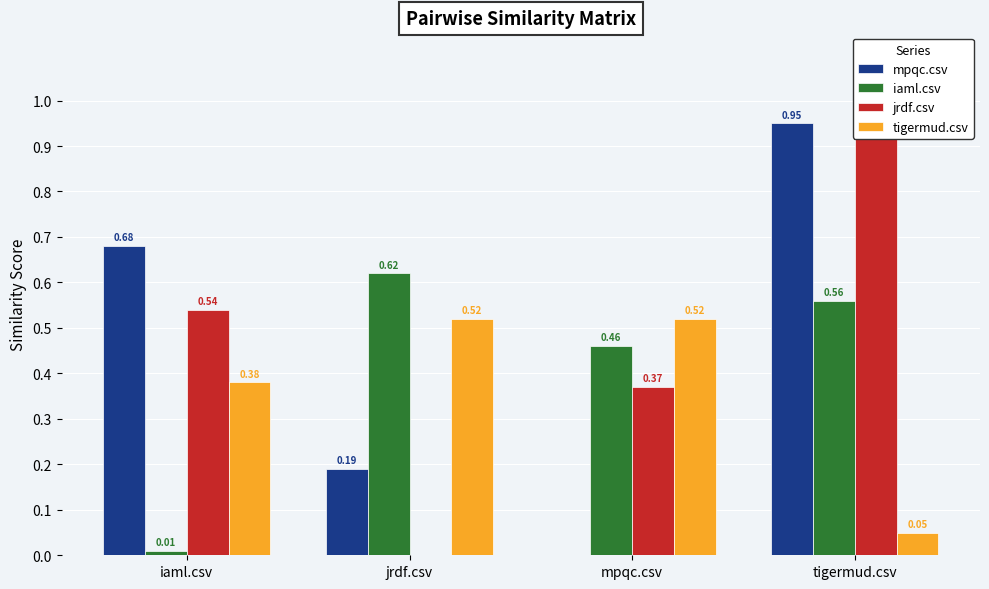

At tigermud.csv, list the series in order from smallest to largest.

tigermud.csv, iaml.csv, jrdf.csv, mpqc.csv